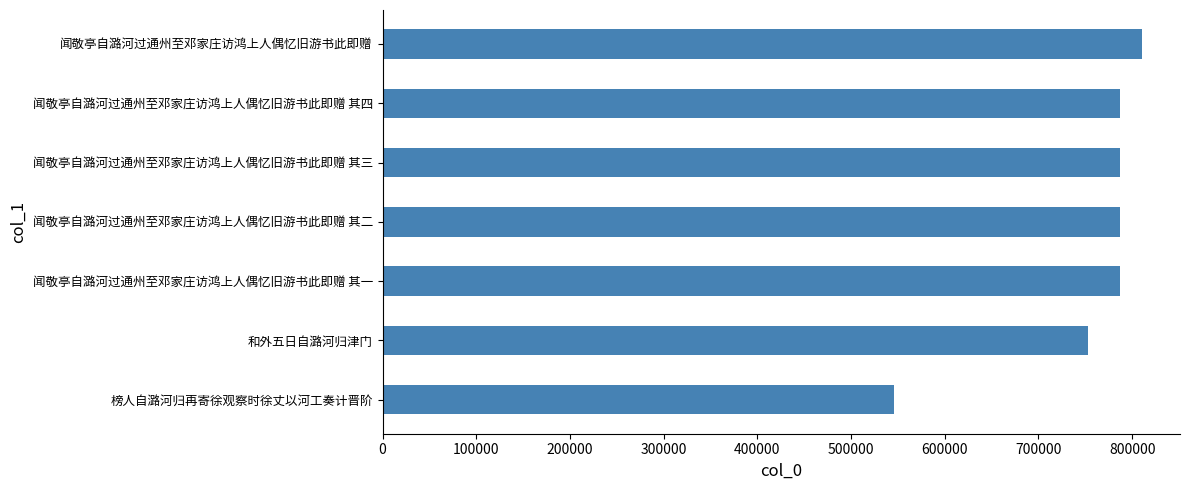

The chart shows a value of 1344114 at 闻敬亭自潞河过通州至邓家庄访鸿上人偶忆旧游书此即赠 其三. True or false?

False